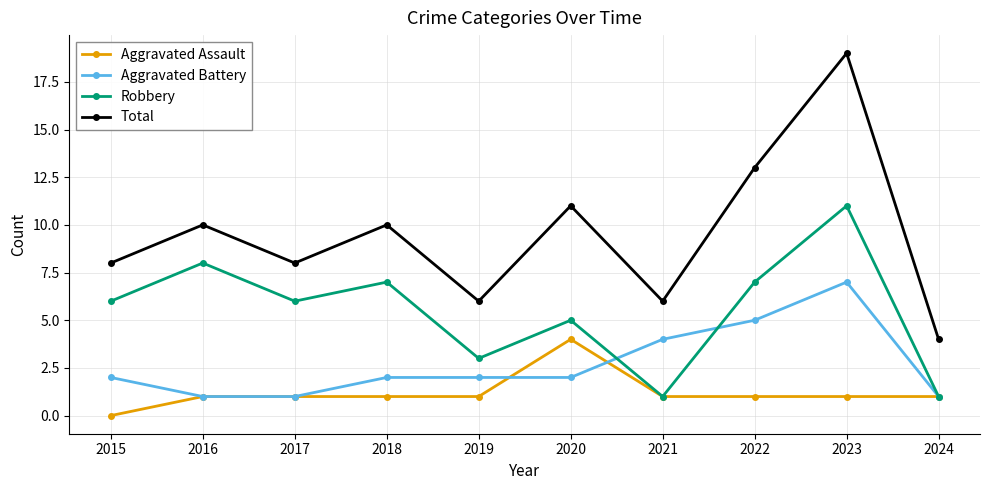

Which series has the widest spread of values?

Total